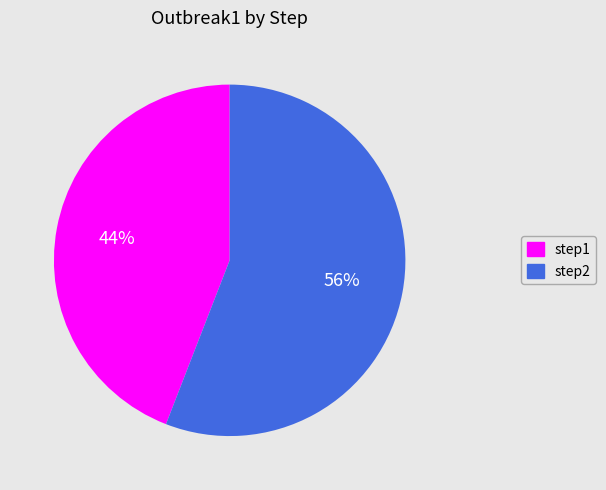

How many slices are in this pie chart?

2